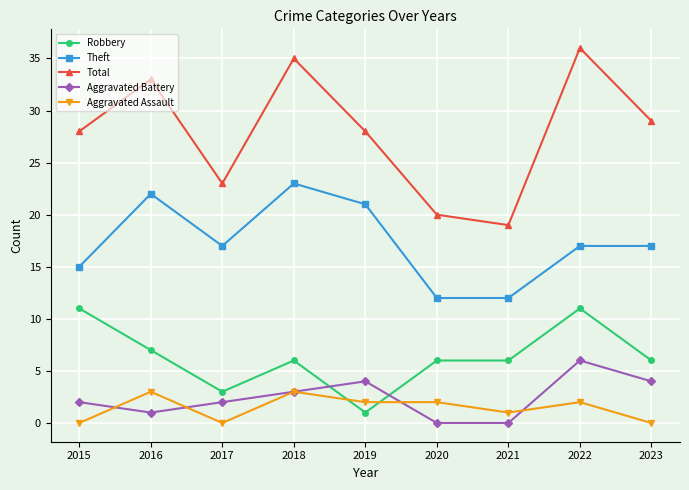

What is the difference between the maximum and second lowest values in the Aggravated Assault series?

3